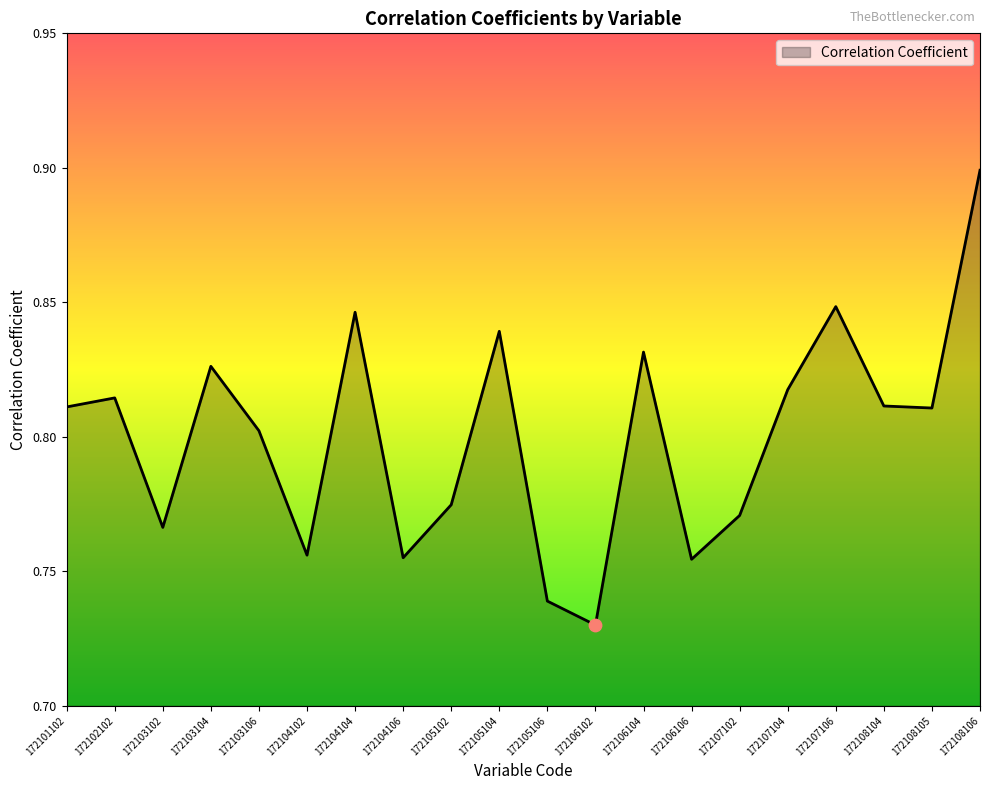

Which has a higher value, 172106104 or 172105106?

172106104